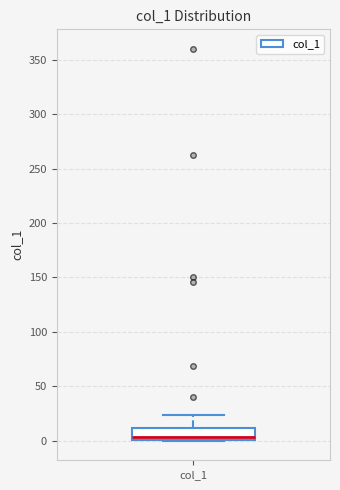

Where does the upper whisker of the box for col_1 end on the y-axis? The values are not printed on the chart, so give them approximately, as read against the axis.

25